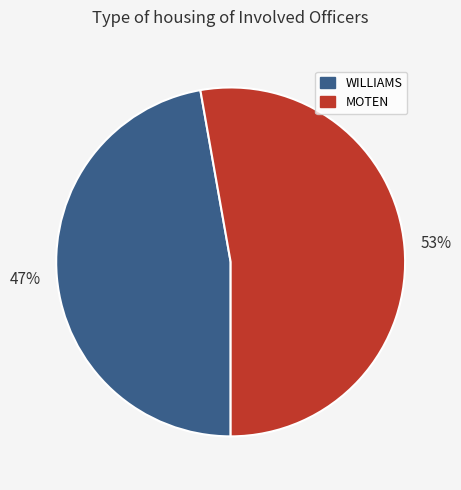

Between MOTEN and WILLIAMS, which is larger?

MOTEN